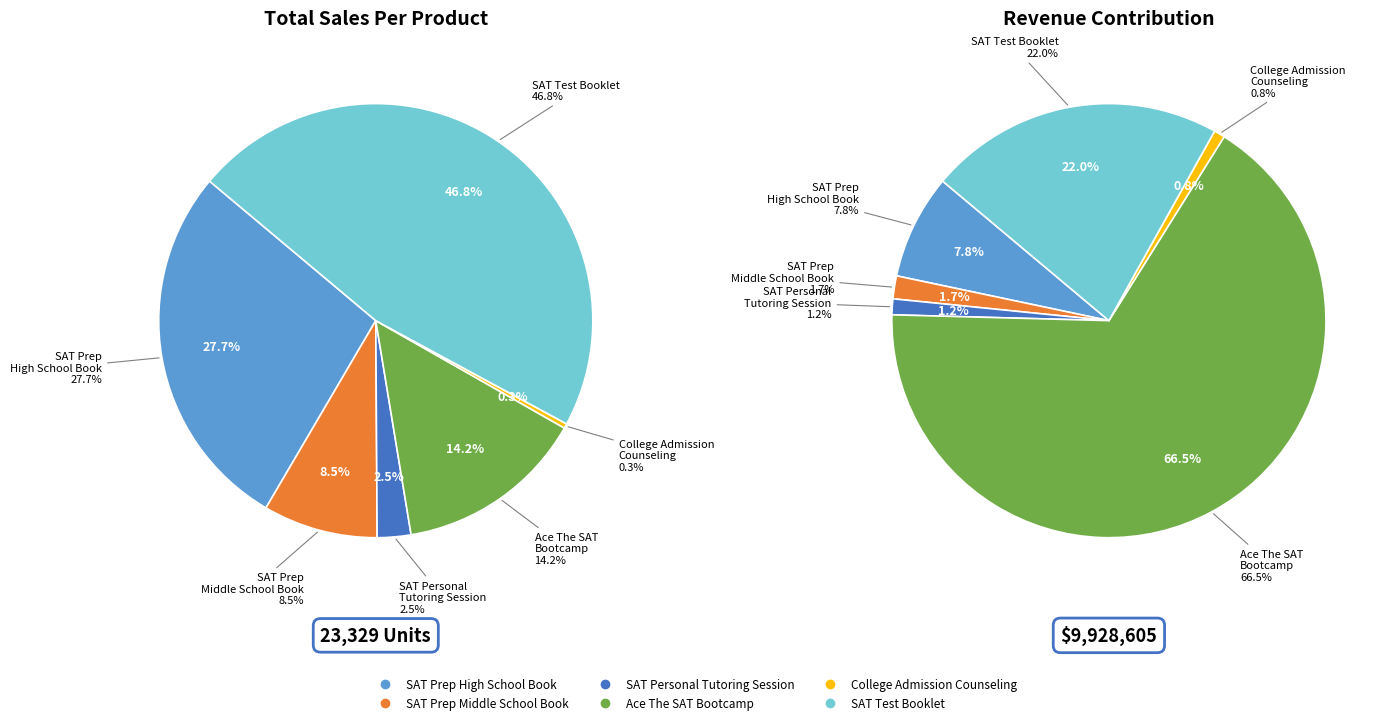

What is the total percentage of SAT Prep High School Book and SAT Prep Middle School Book?

36.2%